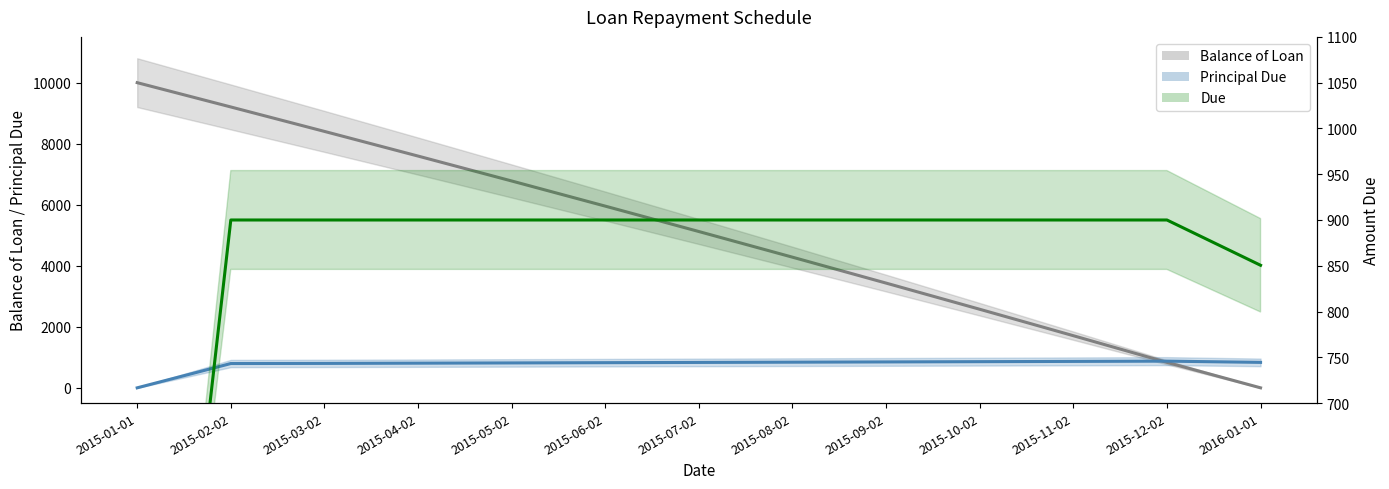

Read the Balance of Loan value at 2015-07-02.

5121.7